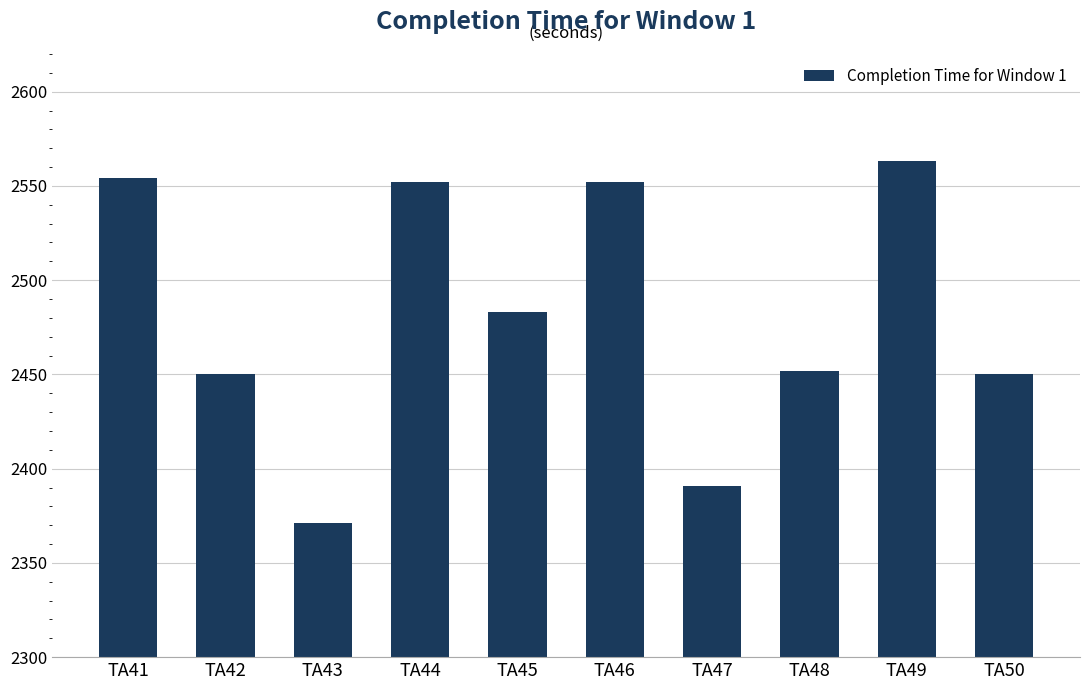

What is the sum of the values at TA44 and TA48?

5004